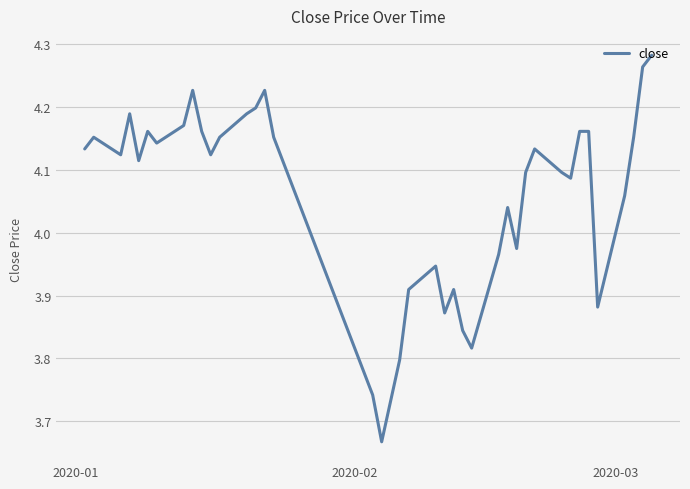

What is the difference between the maximum and minimum values?

0.6